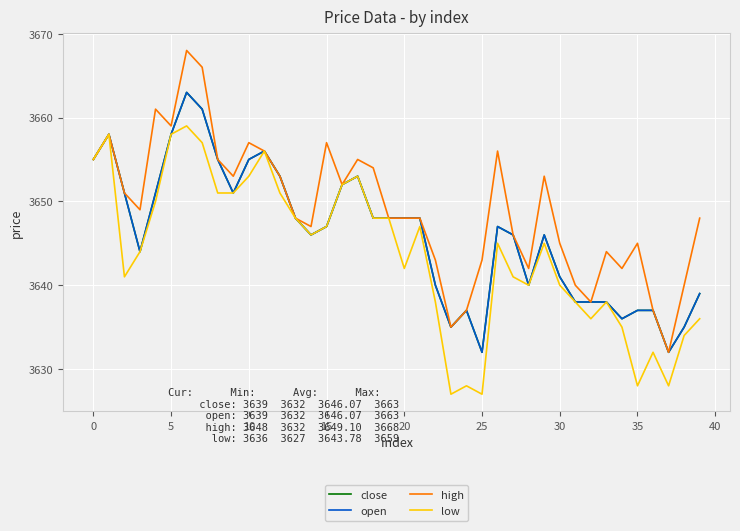

Is this an area chart (filled region under the line)?

No